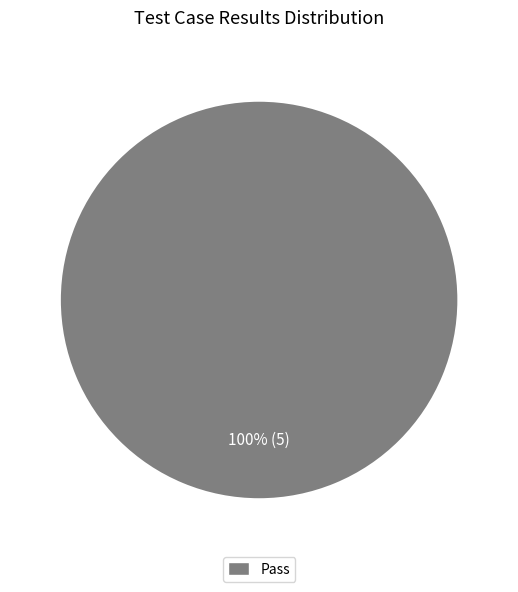

Is there any slice that represents more than half of the pie?

Yes